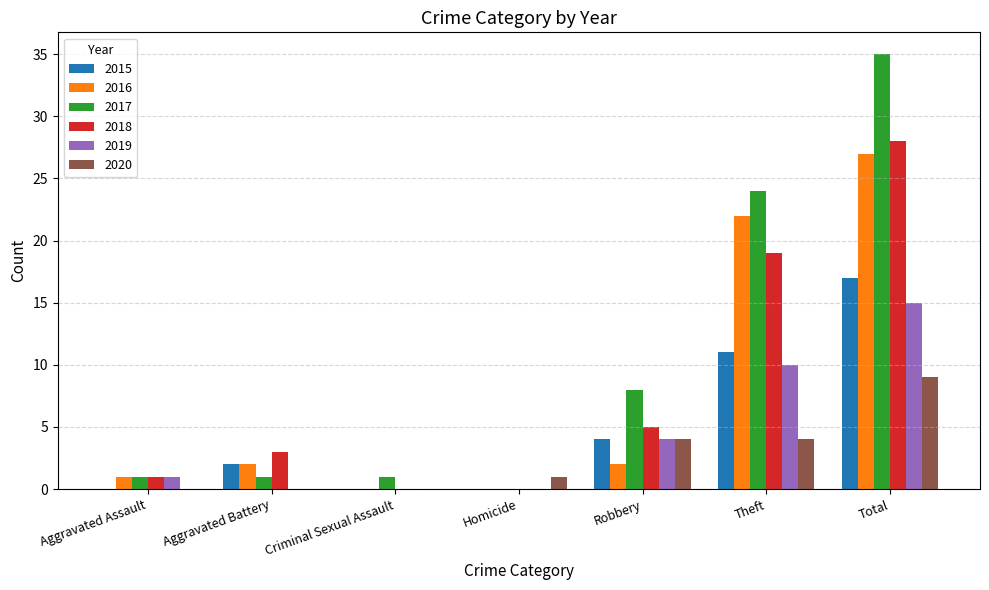

At which category does the chart reach its peak across all series?

Total